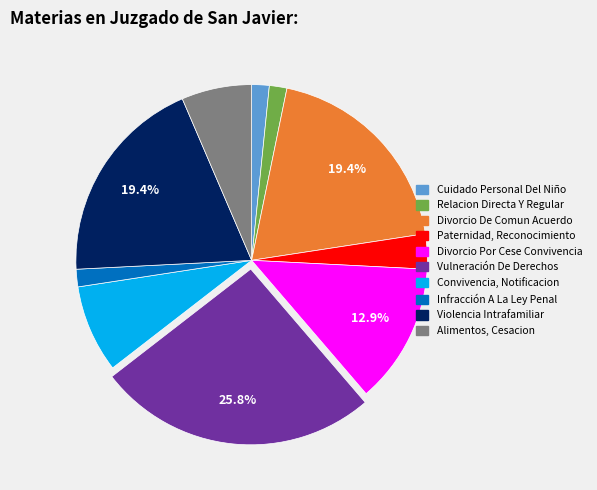

To the nearest percent, what portion does Divorcio Por Cese Convivencia represent?

13%